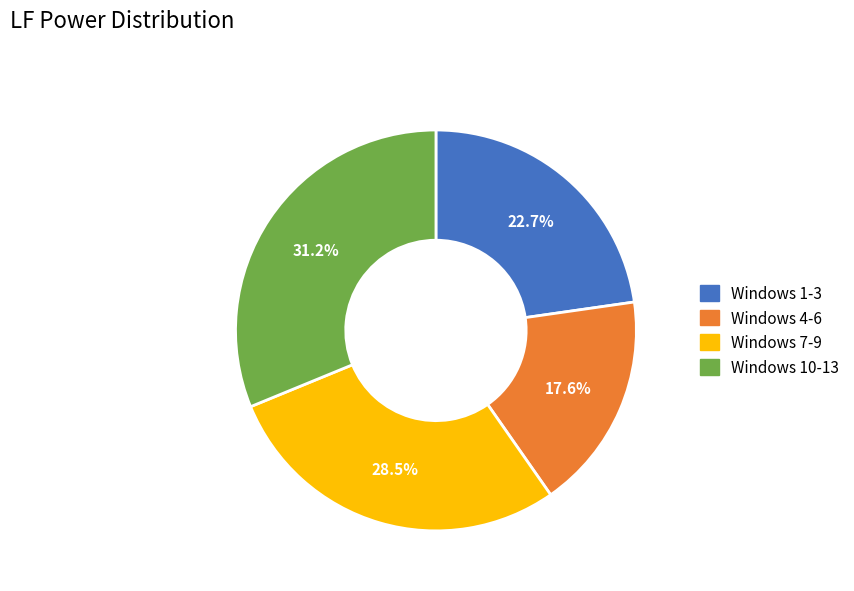

Does any single category account for the majority?

No